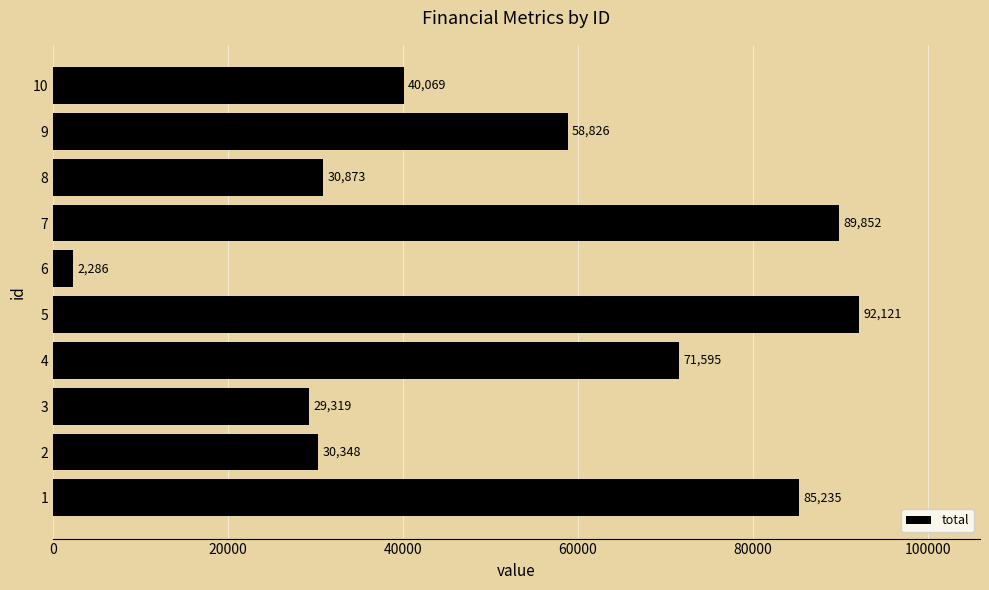

What is the change in value from 3 to 5?

+62802